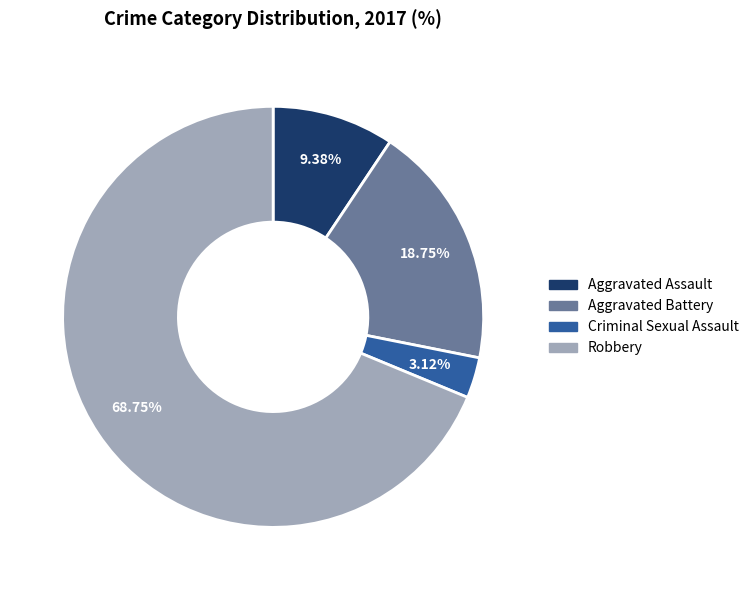

Does any single category account for the majority?

Yes